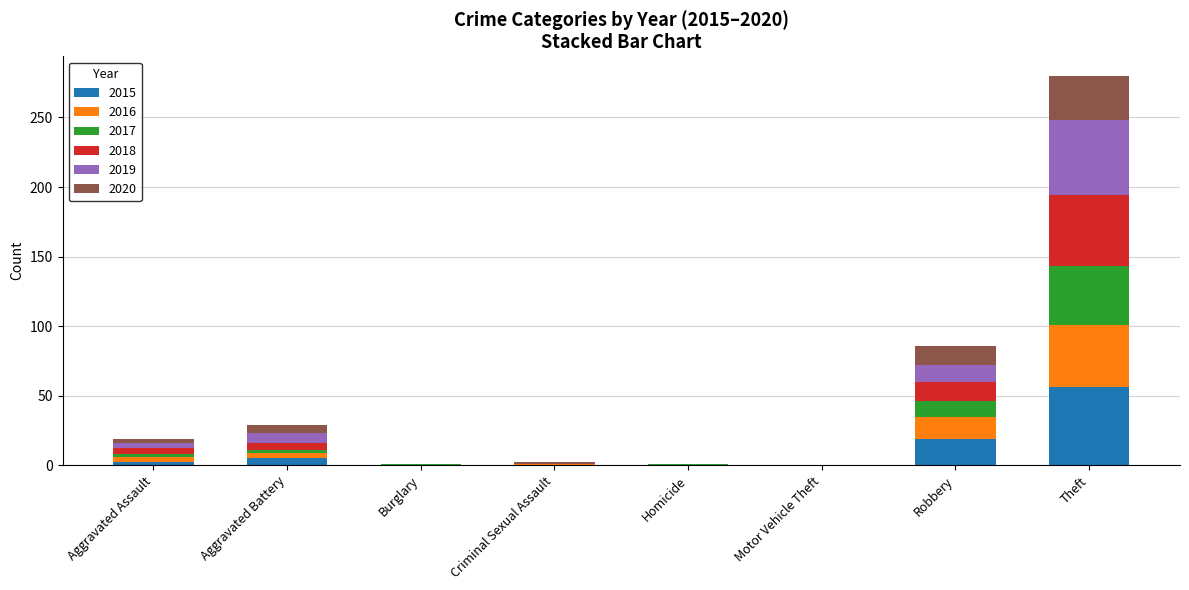

At which category is the sum across all series the highest?

Theft